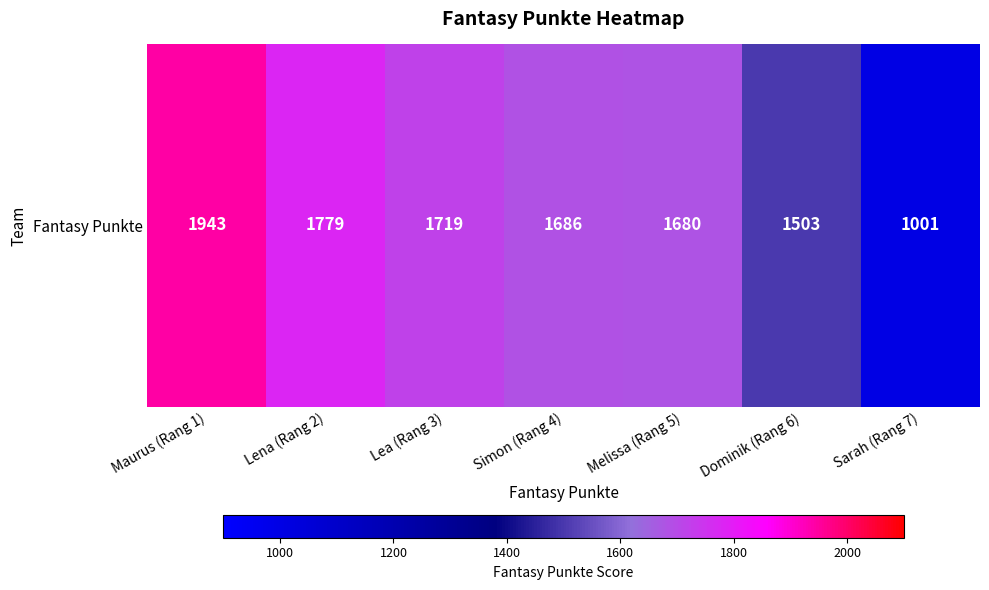

Which category has the lowest value across all series?

Sarah (Rang 7)